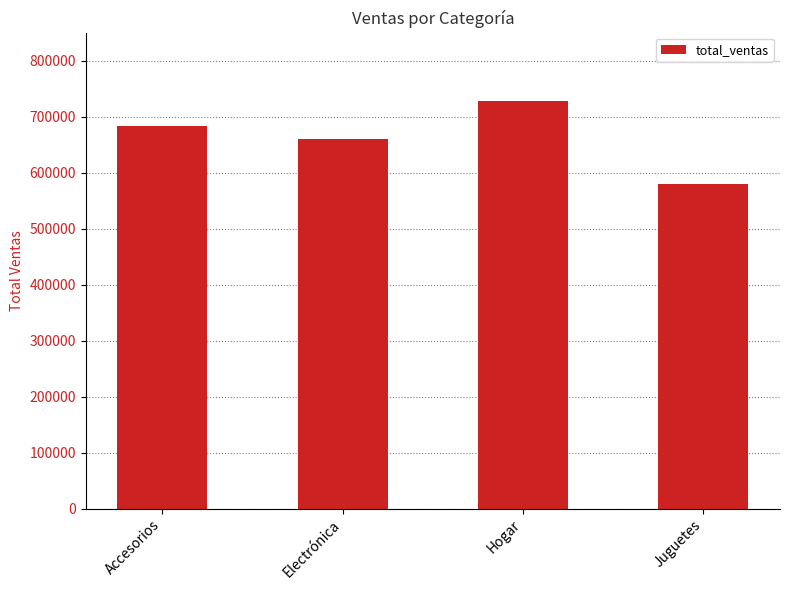

Reading left to right, what are all the values shown in this chart?

Accesorios=683865.3	Electrónica=659731.4	Hogar=727464.8	Juguetes=579841.8